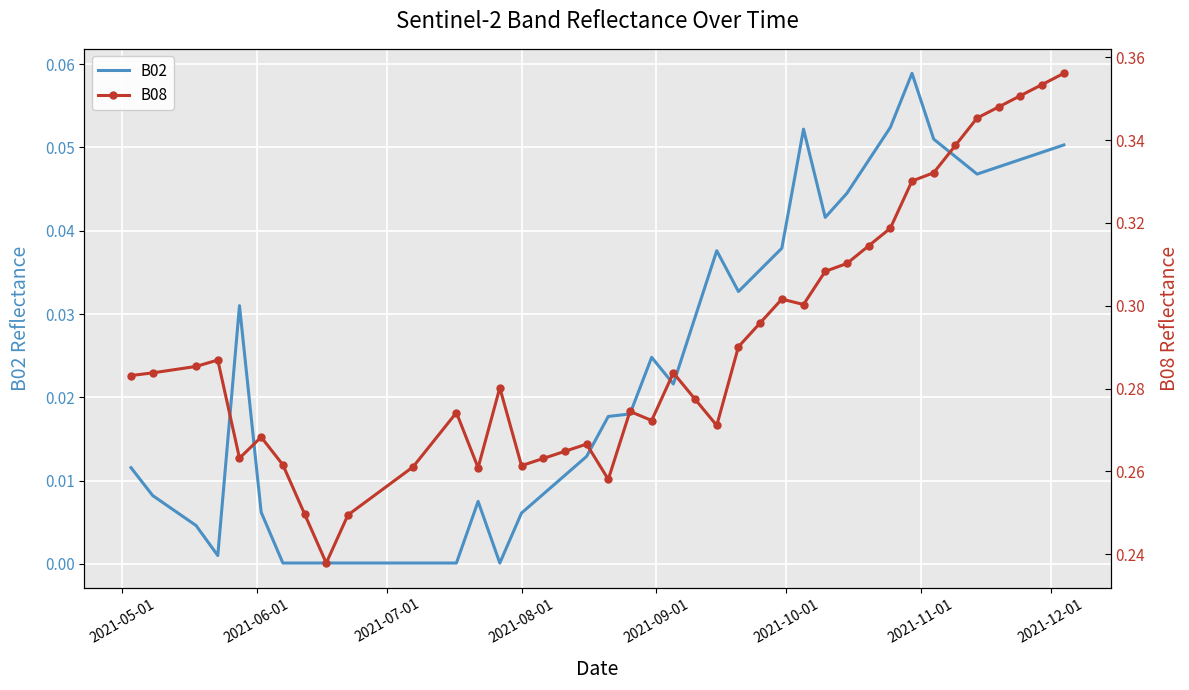

True or false: B08 has more than 2 interior local peaks.

True